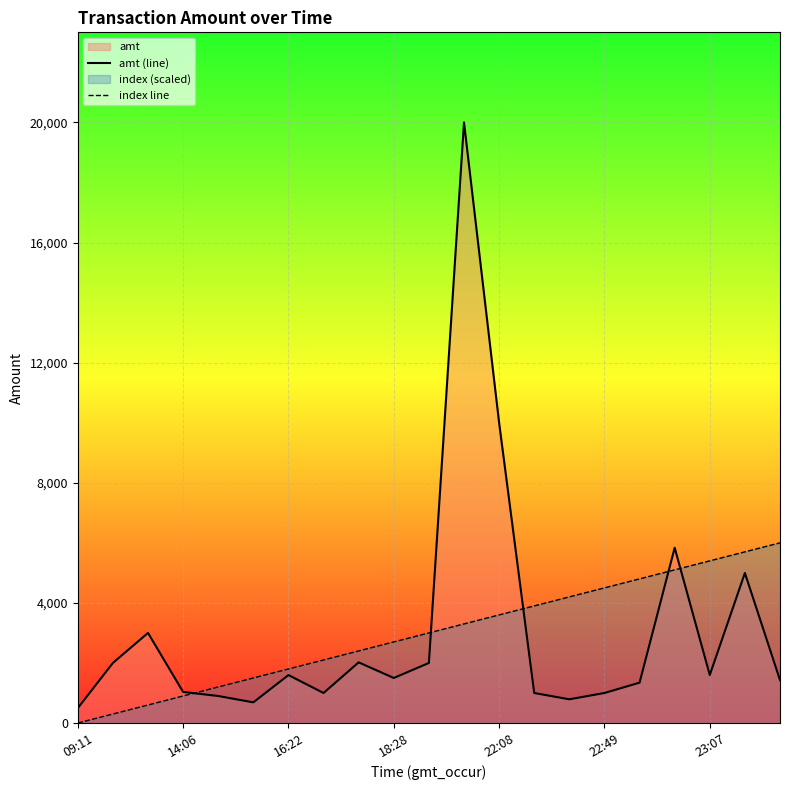

List the series in order of their peak value, lowest first.

index line, amt (line)